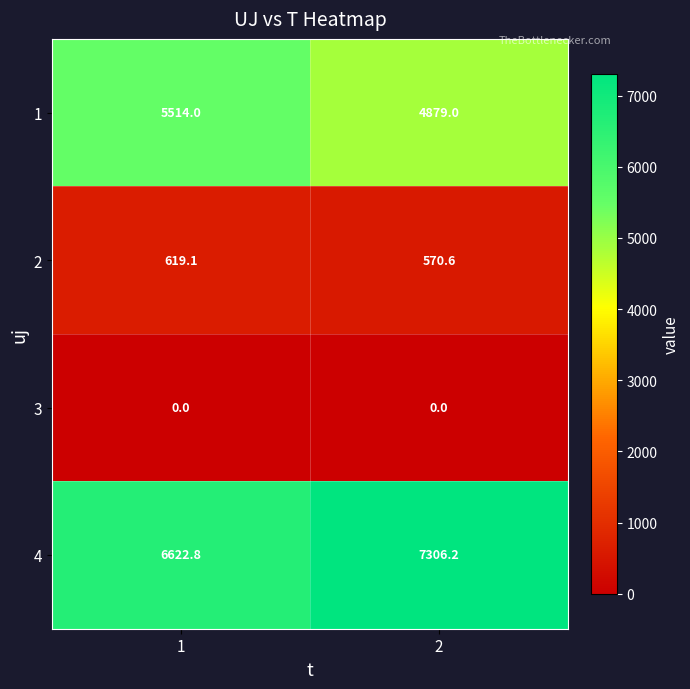

Between 1 and 2, which series saw the biggest shift?

4